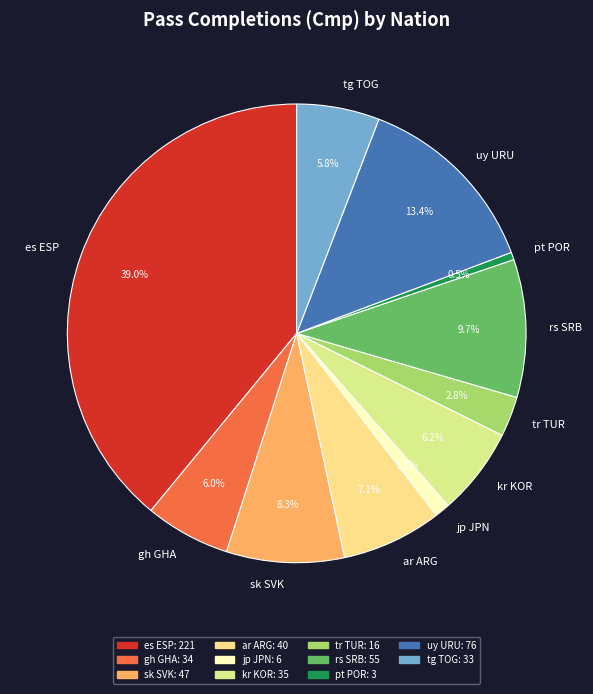

Which category has the smallest portion of the pie?

pt POR